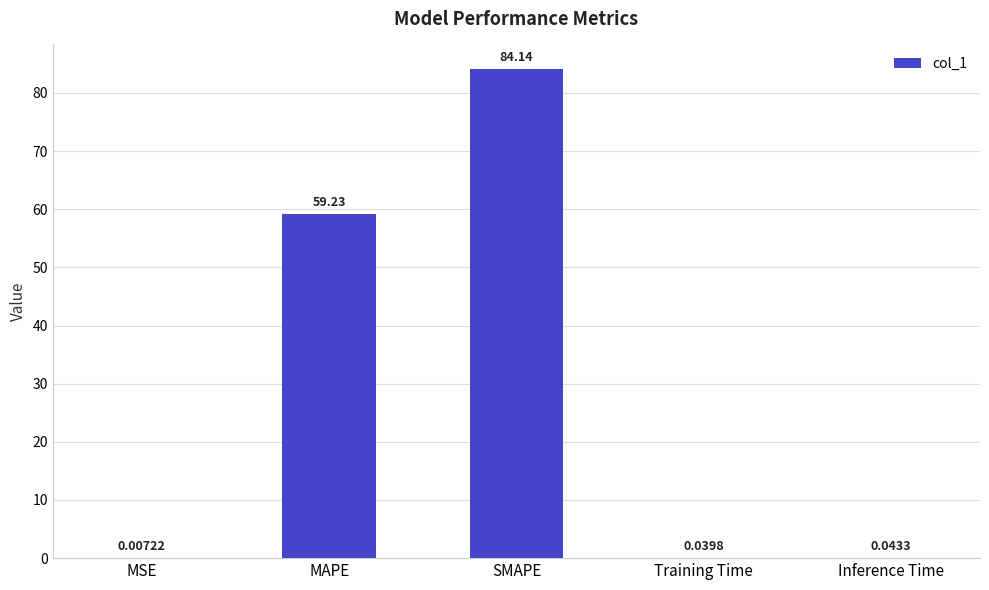

Which label corresponds to the largest value in the chart?

SMAPE